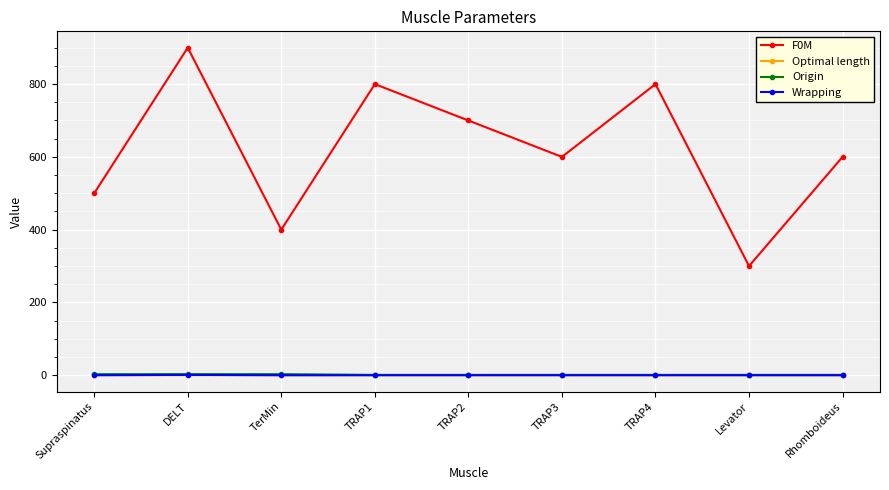

What is the value of the Origin point at the 7th from the left?

1.0